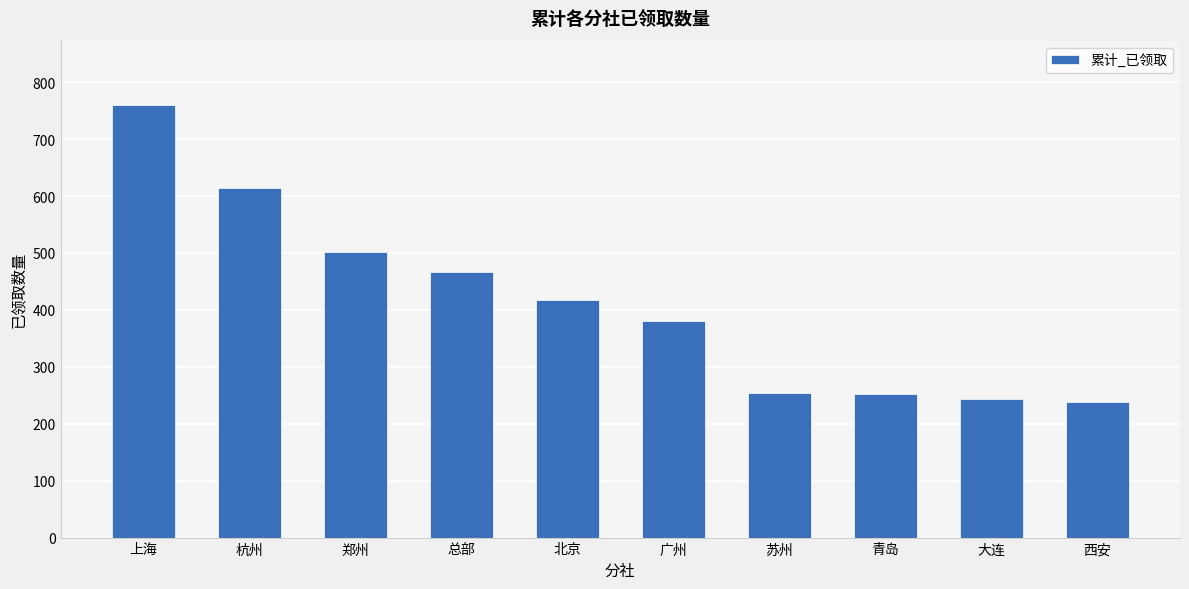

What is the change in value from 上海 to 北京?

-341